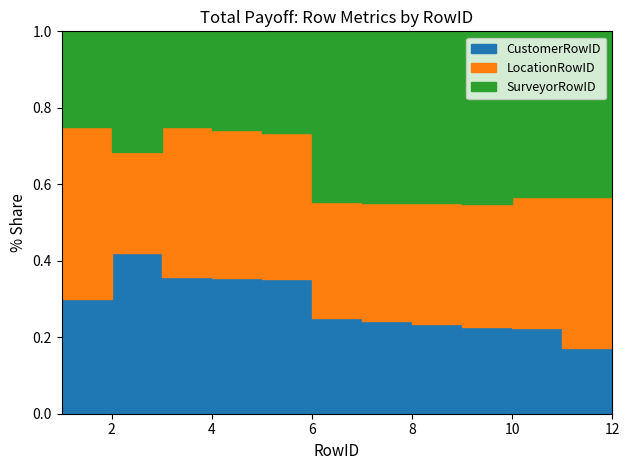

Between 9 and 10, which series saw the biggest shift?

LocationRowID